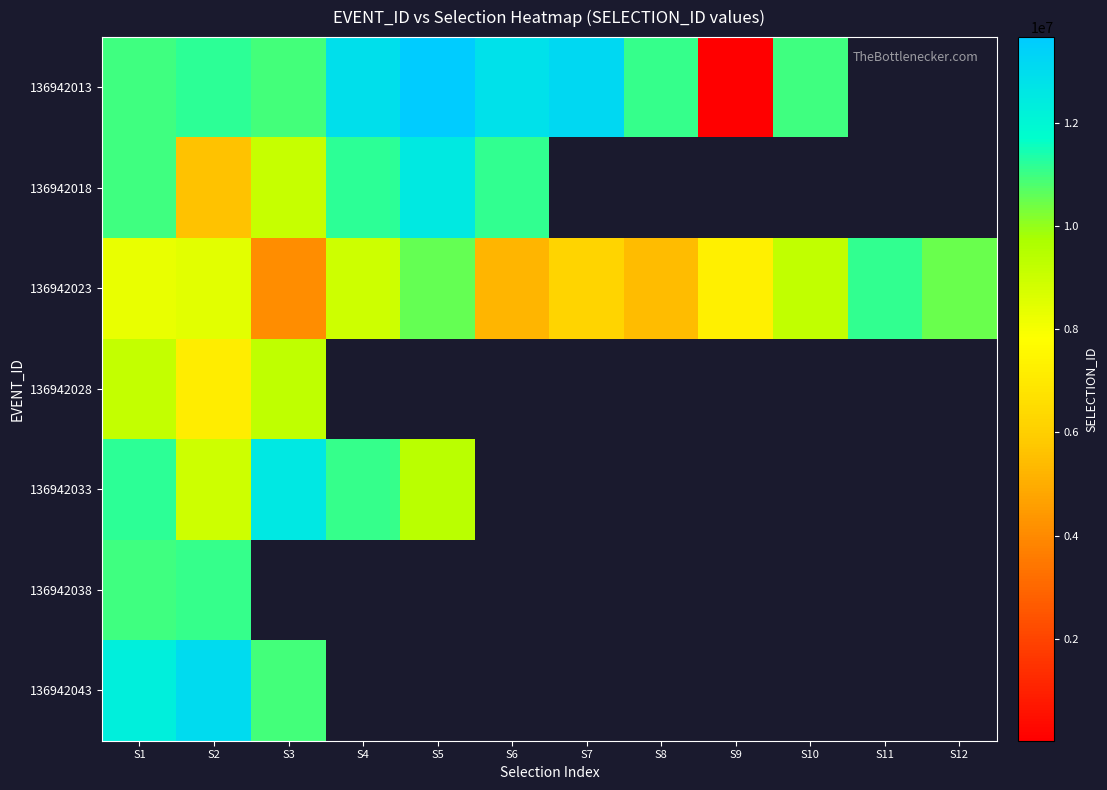

What is the greatest value displayed?

13664120.0